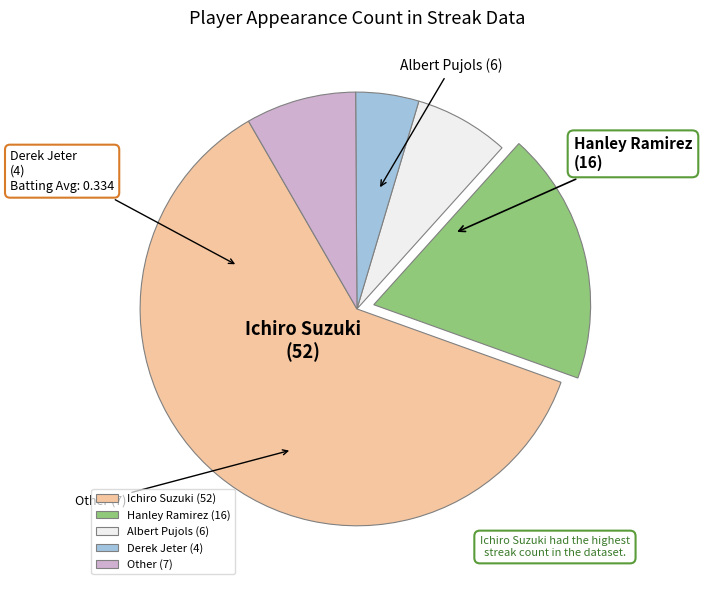

Does Hanley Ramirez account for over 50% of the chart?

No